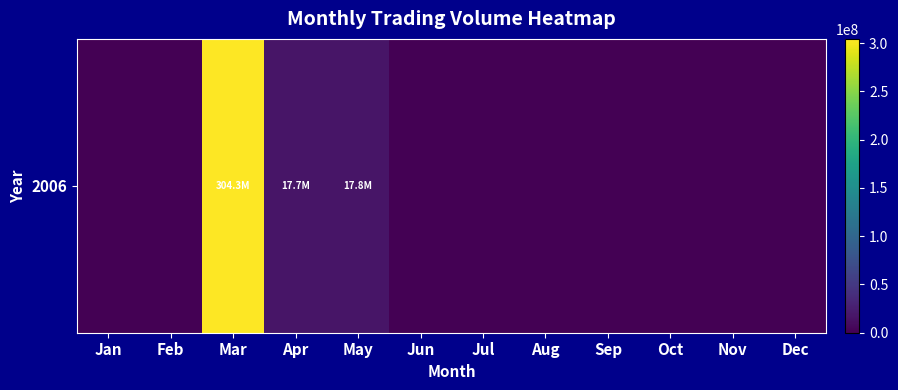

What is the difference between the maximum and second lowest values?

304282566